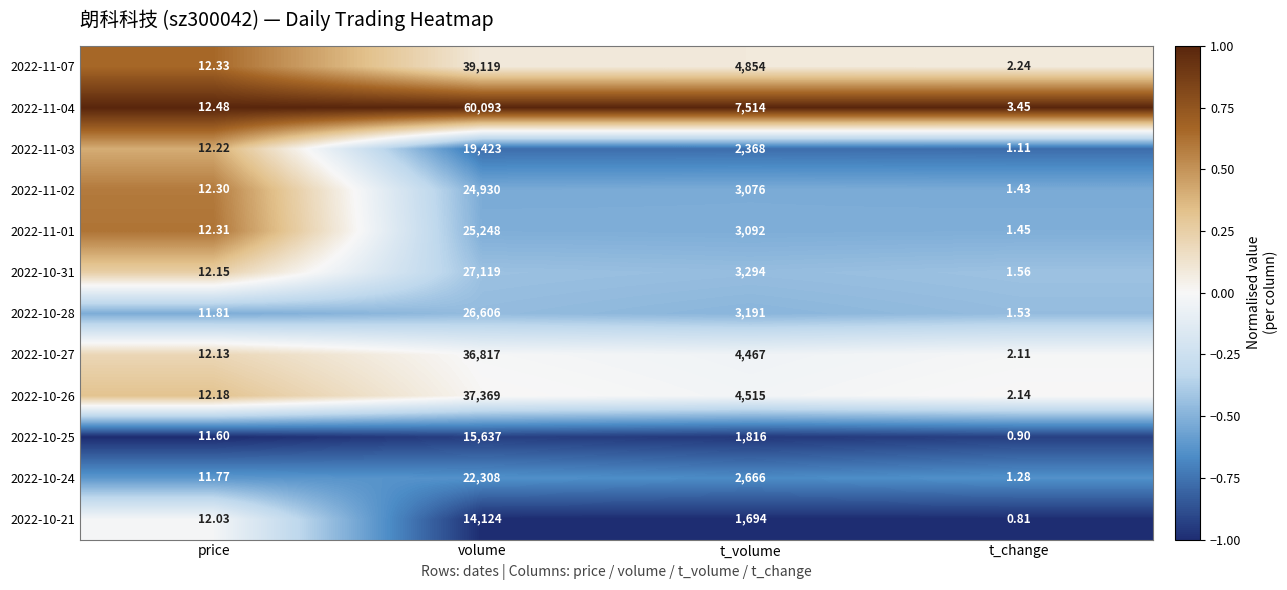

At which category does the chart reach its peak across all series?

volume